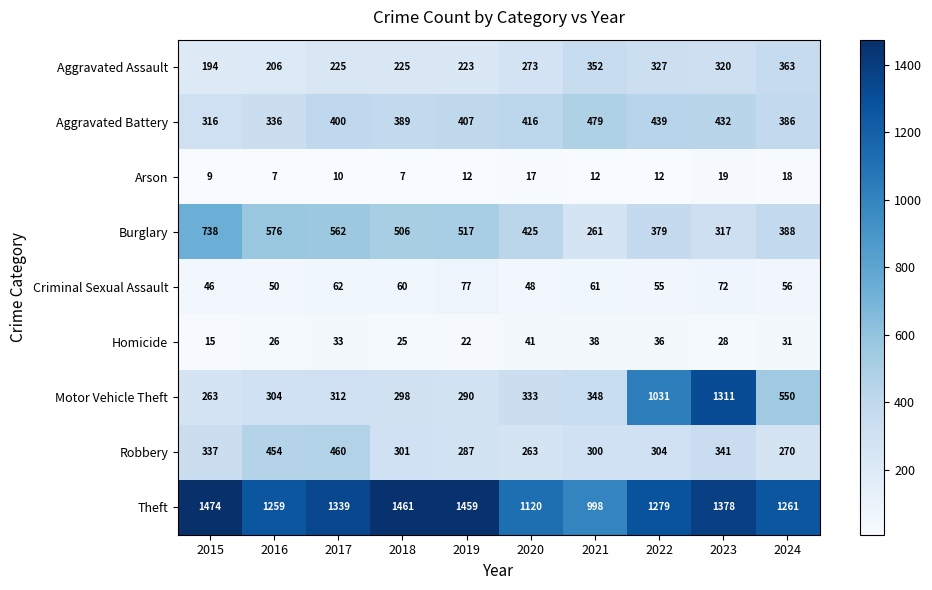

Which series has the widest spread of values?

Motor Vehicle Theft